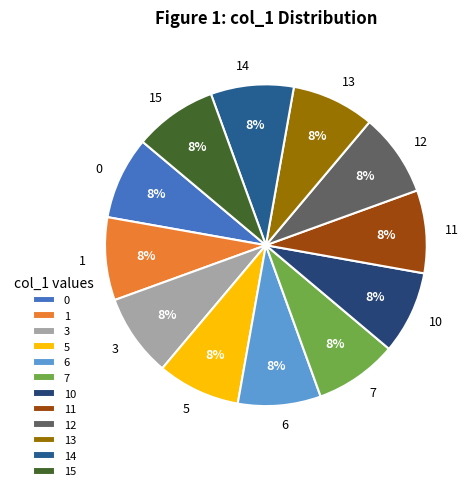

How many segments does this pie chart have?

12